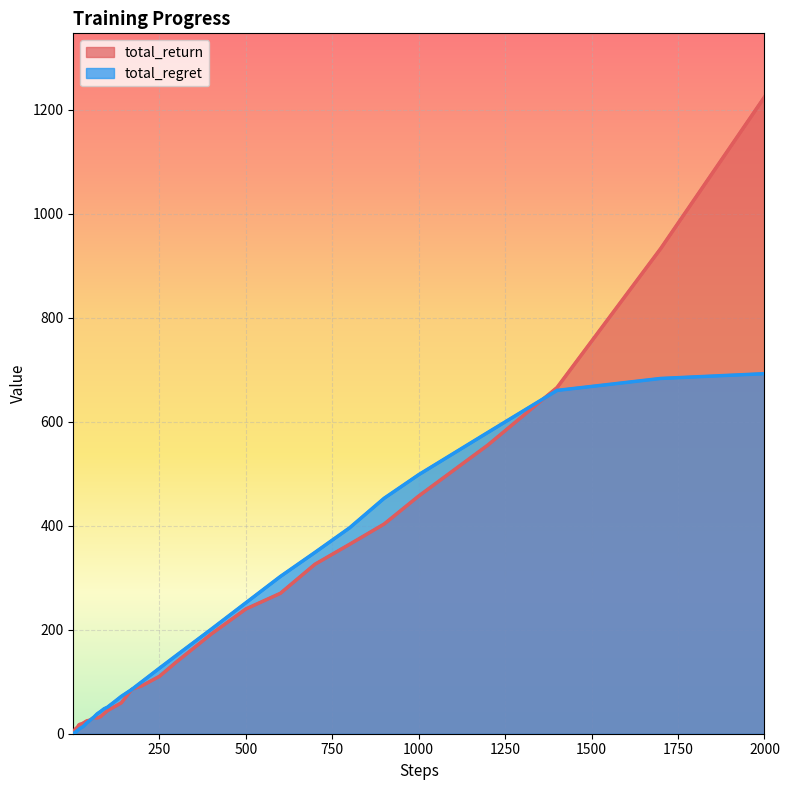

What is the value of the total_regret point at the 26th from the left?

85.1